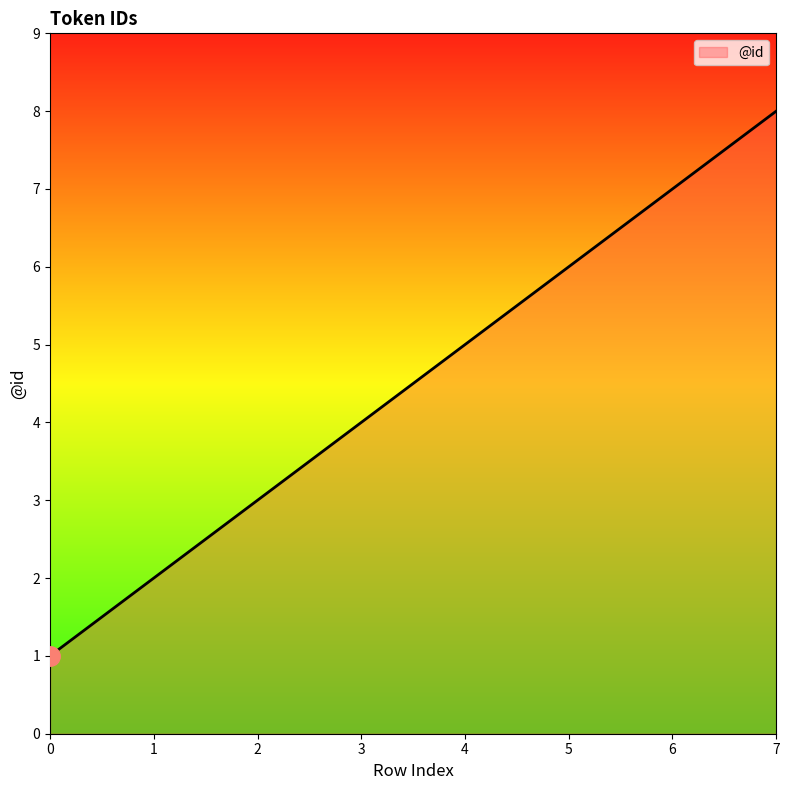

Reading left to right, list all the values displayed in this chart.

1	2	3	4	5	6	7	8